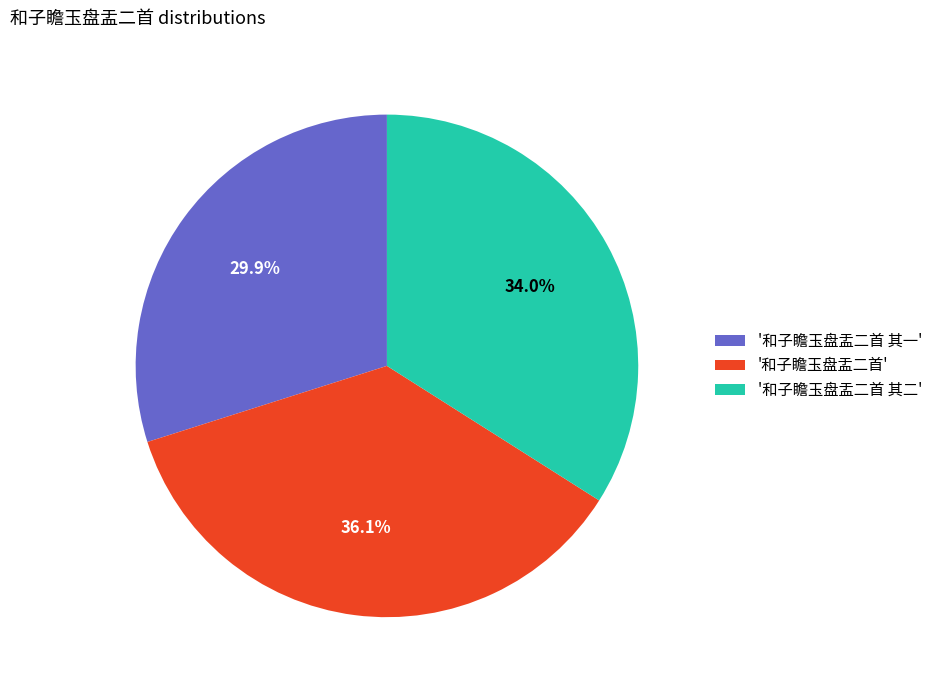

What is the total percentage of '和子瞻玉盘盂二首' and '和子瞻玉盘盂二首 其二'?

70.1%